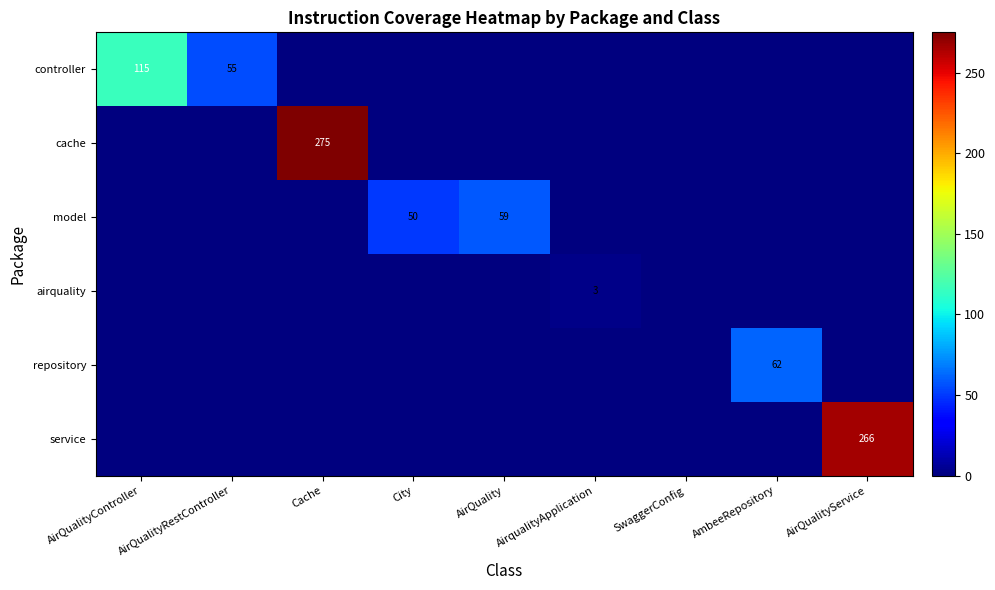

The value of model at AirQuality is 98. True or false?

False